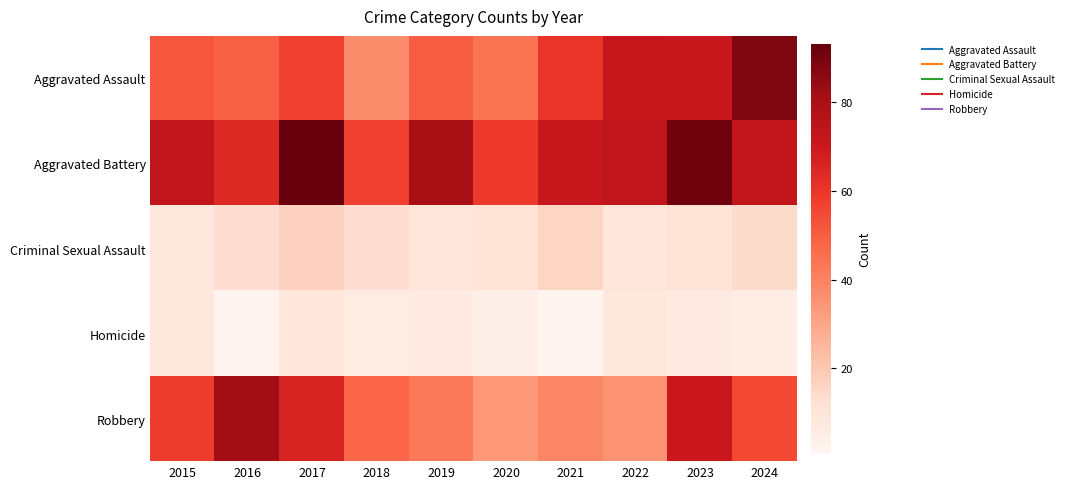

What is the minimum value shown in the chart?

1